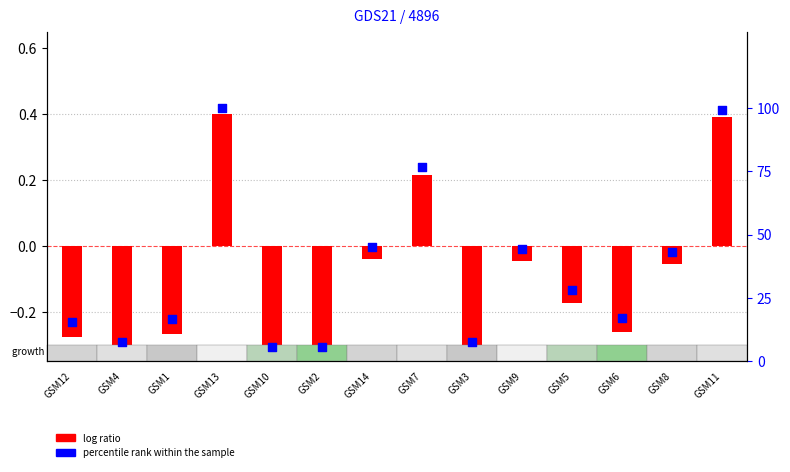

What is the total value across all series at GSM11?

99.5